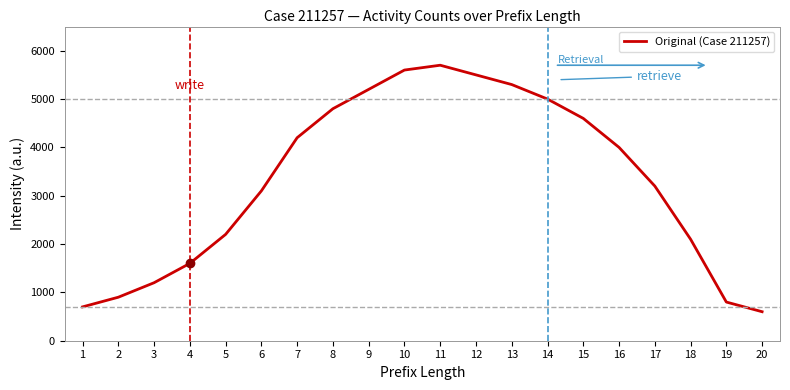

How many values are below 4000?

10